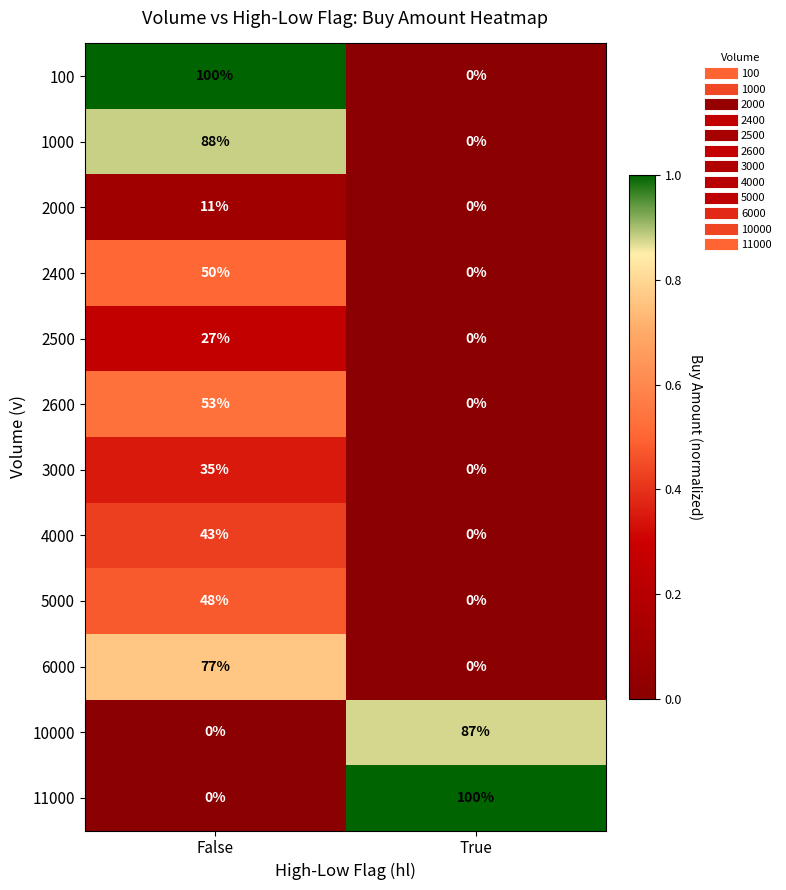

What is the difference between the 2000 values at False and True?

11